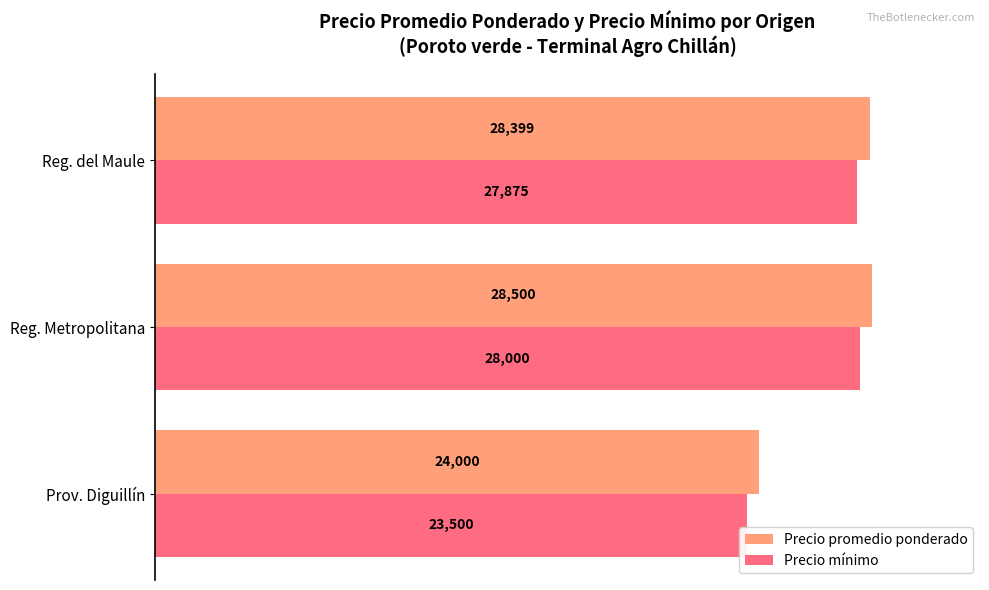

The value of Precio mínimo at Prov. Diguillín is 23500.0. True or false?

True